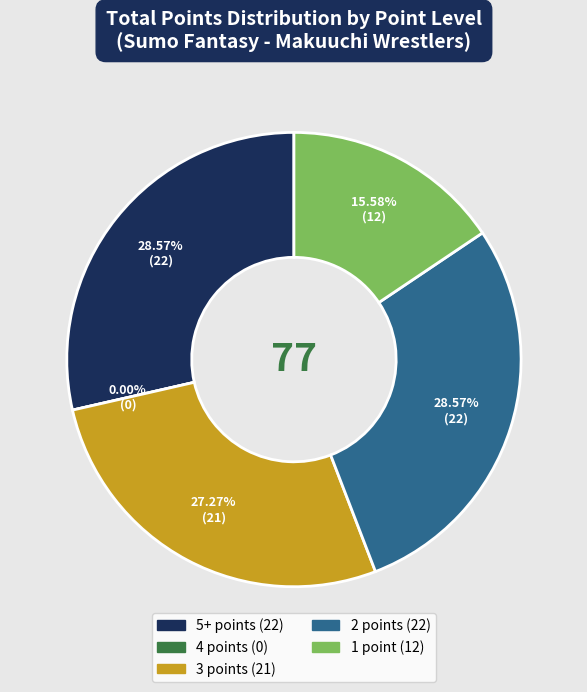

Is sadanoumi the majority of the pie?

No